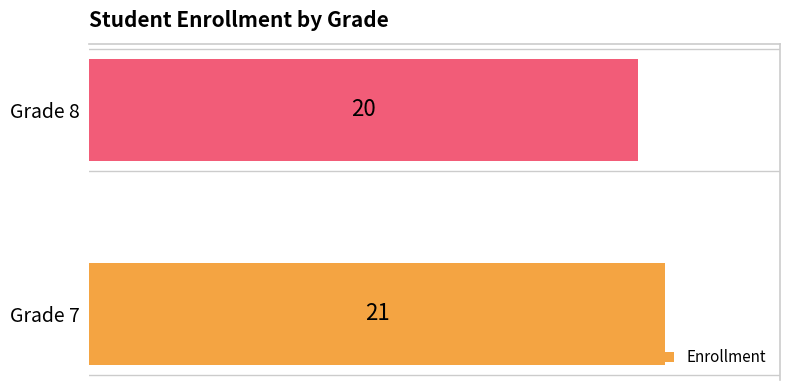

Are the bars horizontal?

Yes